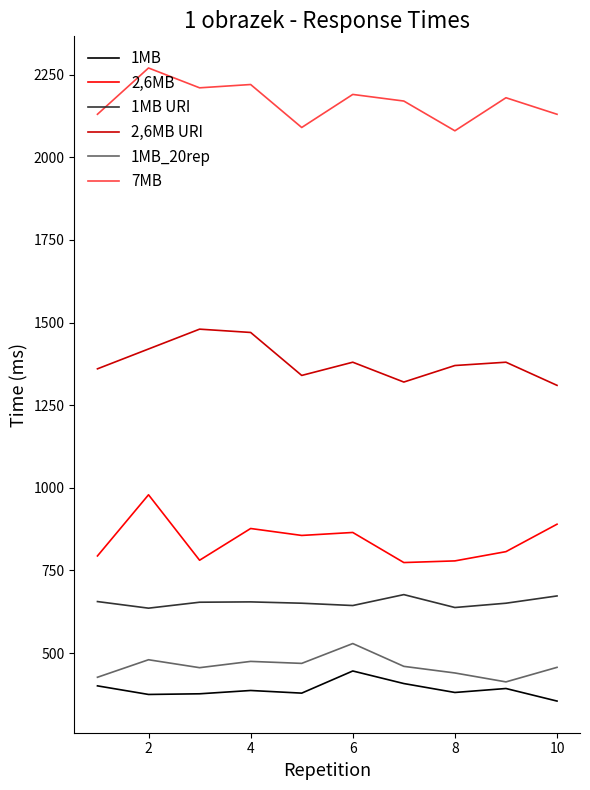

Which series has the largest total across all categories?

7MB